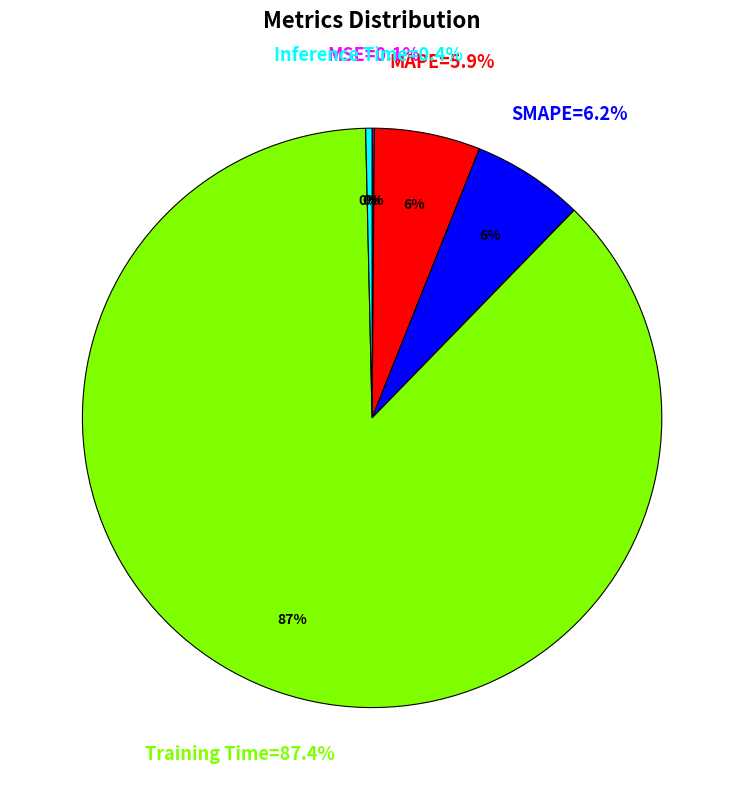

To the nearest percent, what portion does MAPE represent?

6%